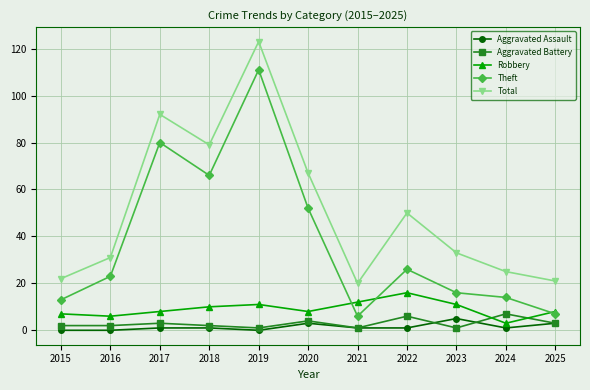

What is the approximate value of Aggravated Battery at 2018?

2